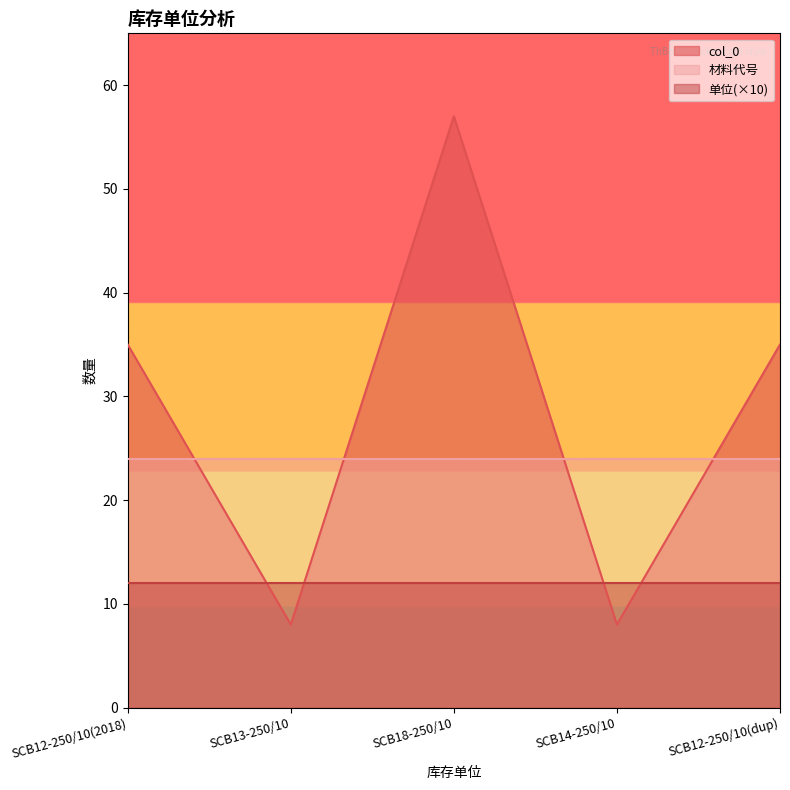

How many lines are shown in the chart?

3